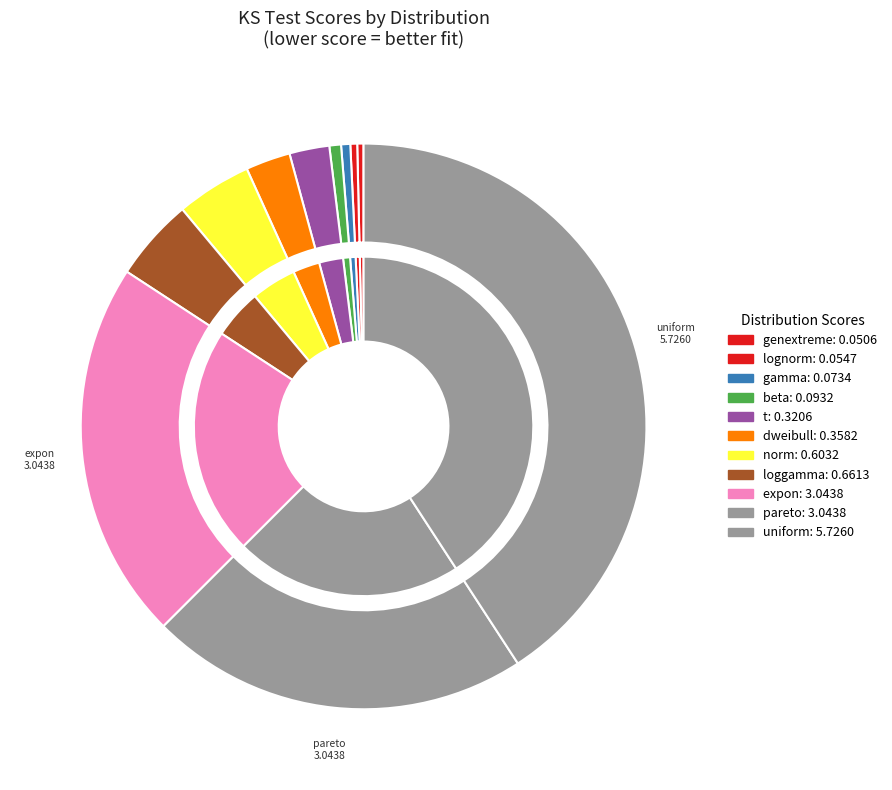

Count the number of slices in the pie.

11